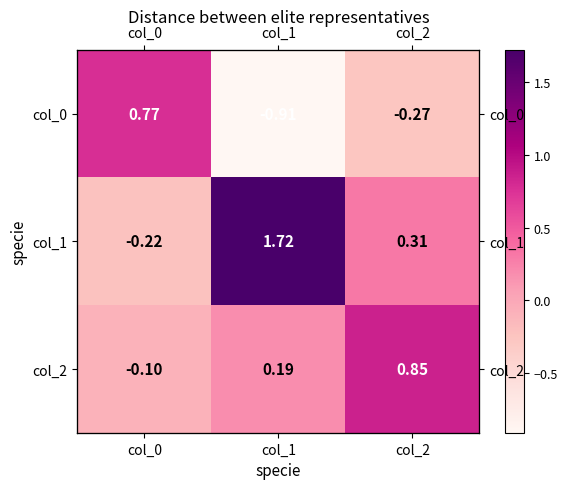

What is the average value of the col_0 series?

-0.1